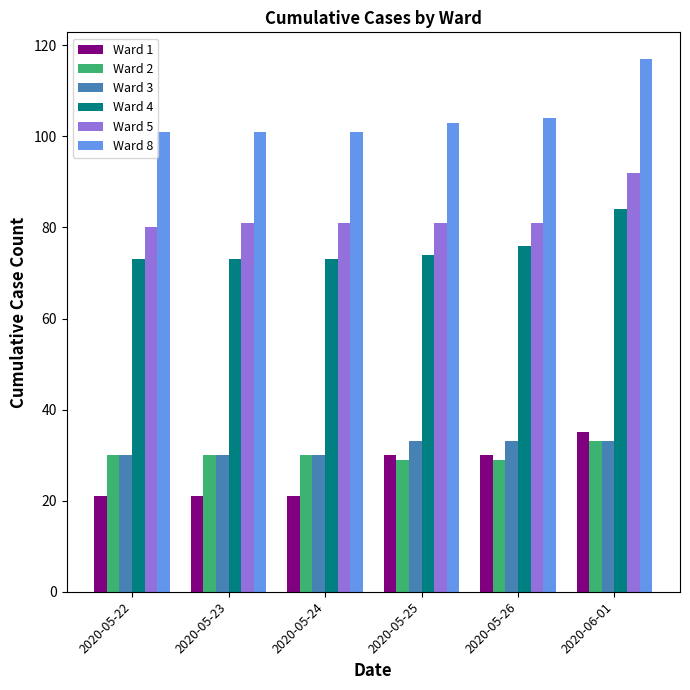

What is the maximum value shown in the chart?

117